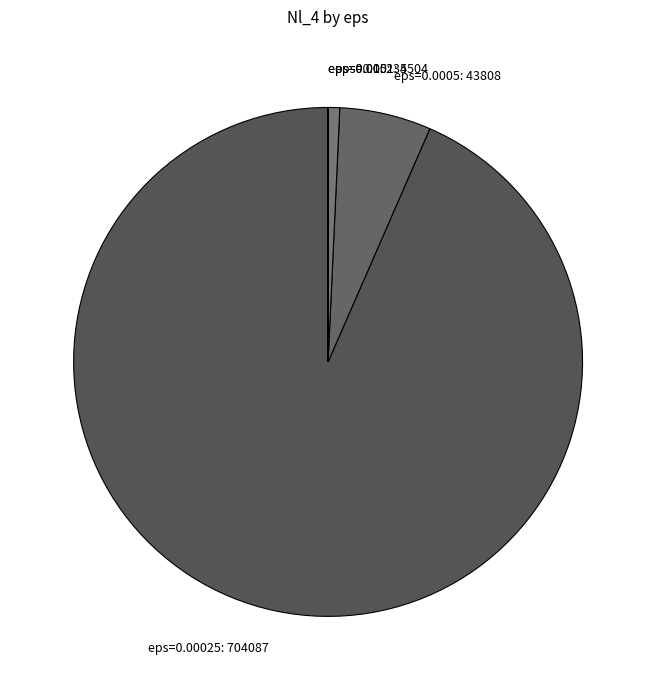

The eps=0.00025 slice represents 93% of the pie. True or false?

True